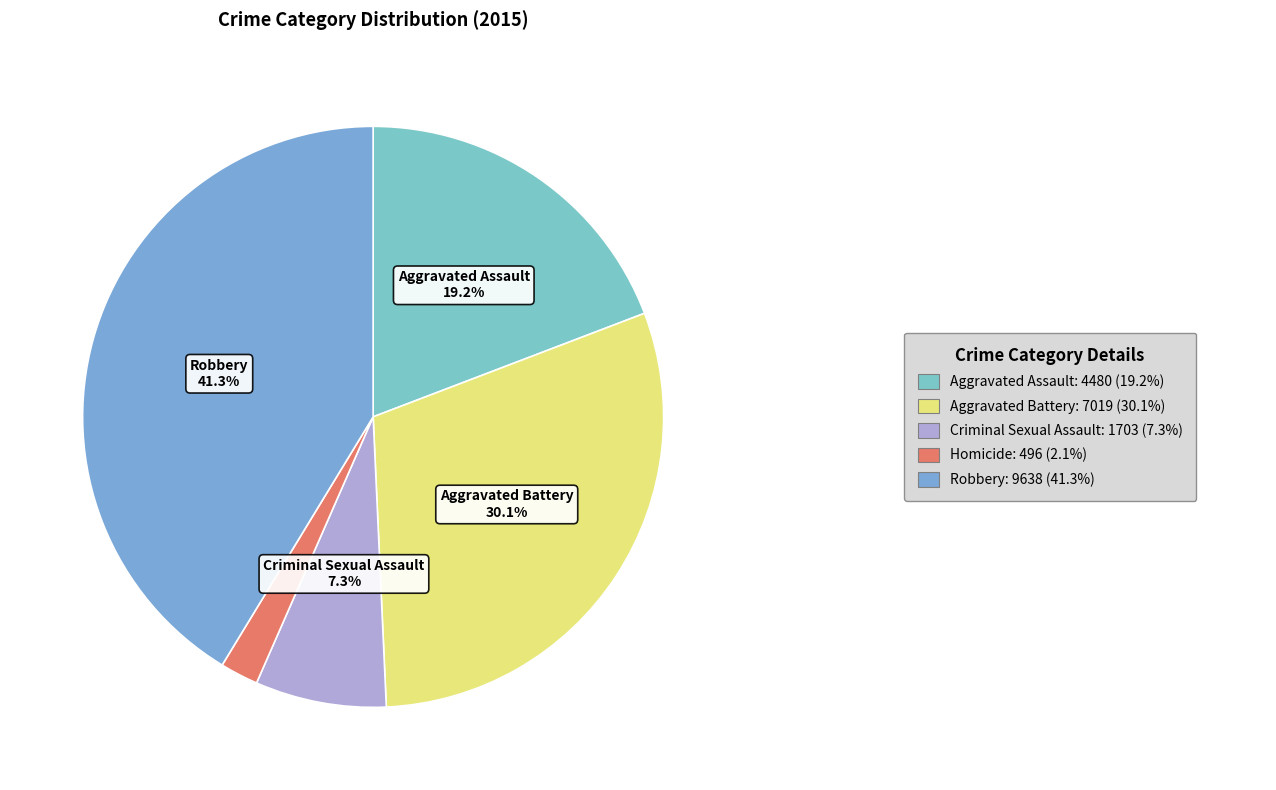

Rank the categories by value from highest to lowest.

Robbery, Aggravated Battery, Aggravated Assault, Criminal Sexual Assault, Homicide